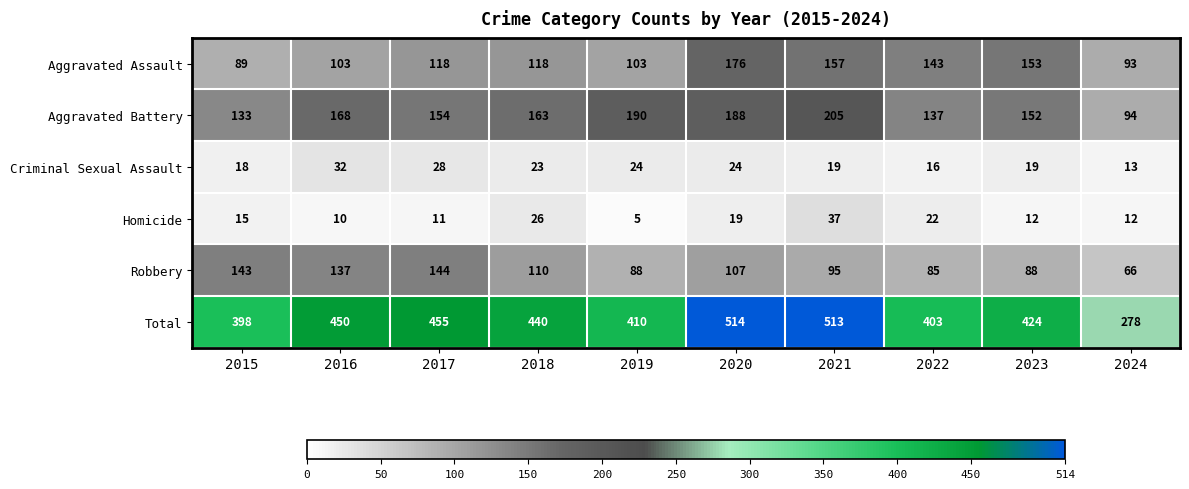

Between 2015 and 2017, which series saw the biggest shift?

Total